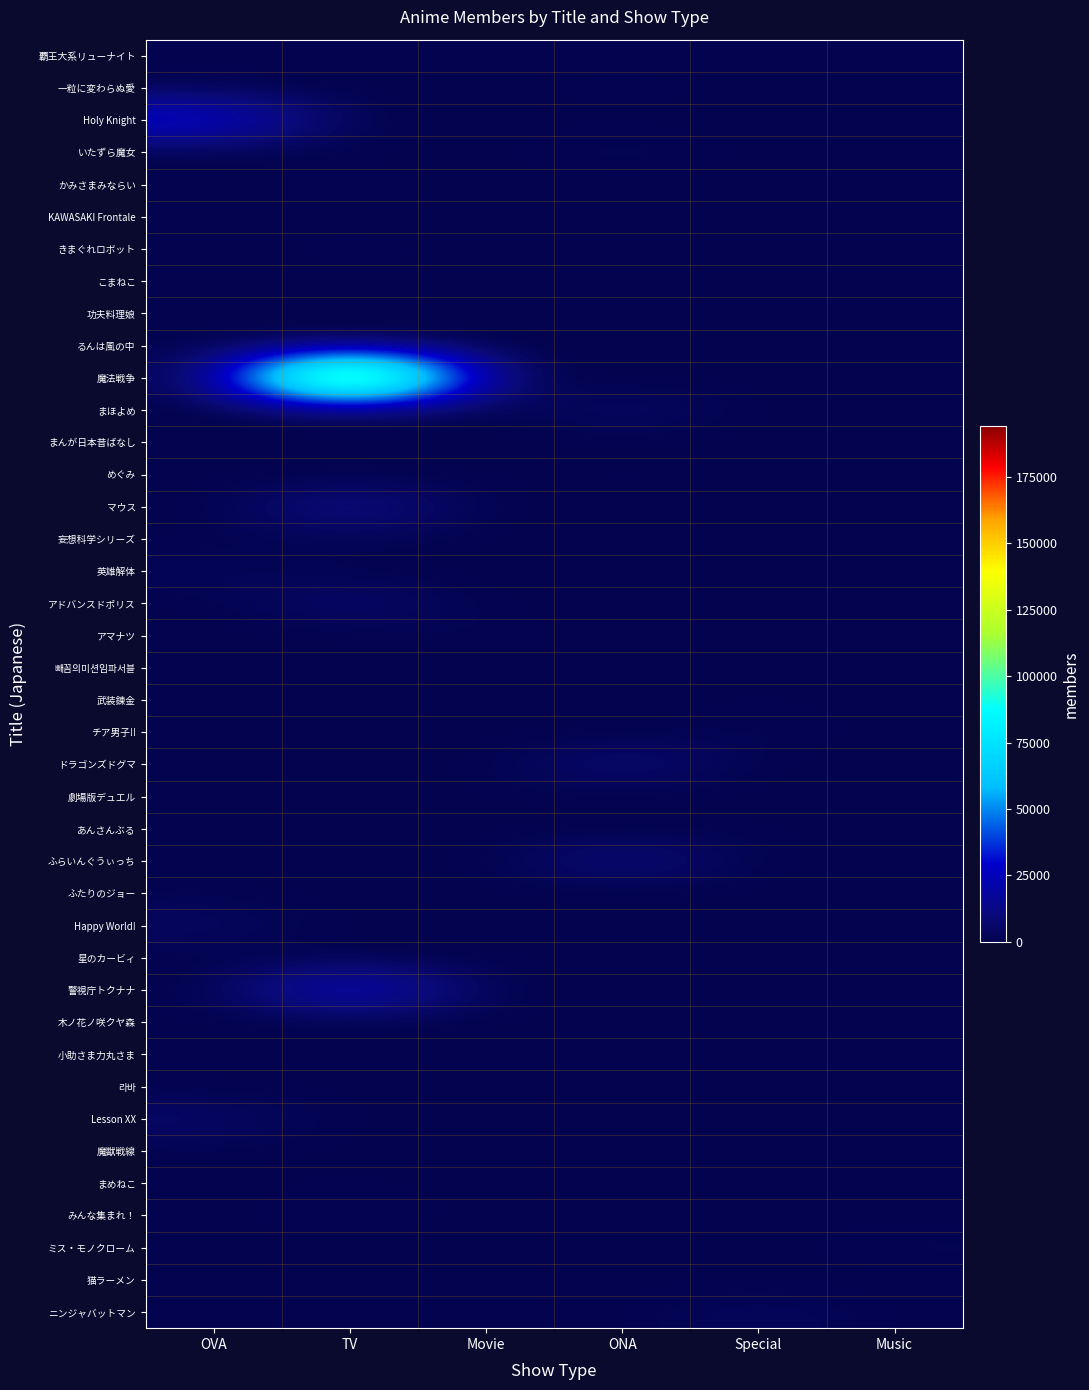

At which category is the sum across all series the highest?

TV